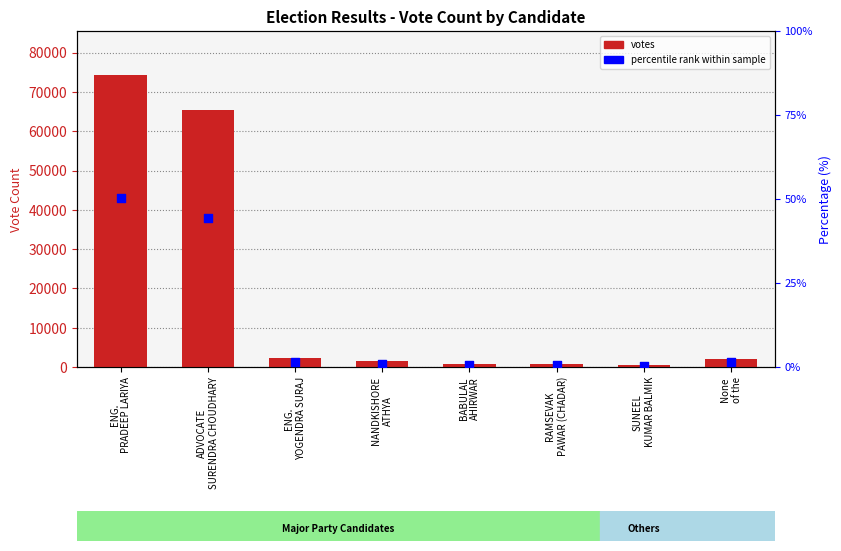

At how many categories does at least one series exceed 38852?

2